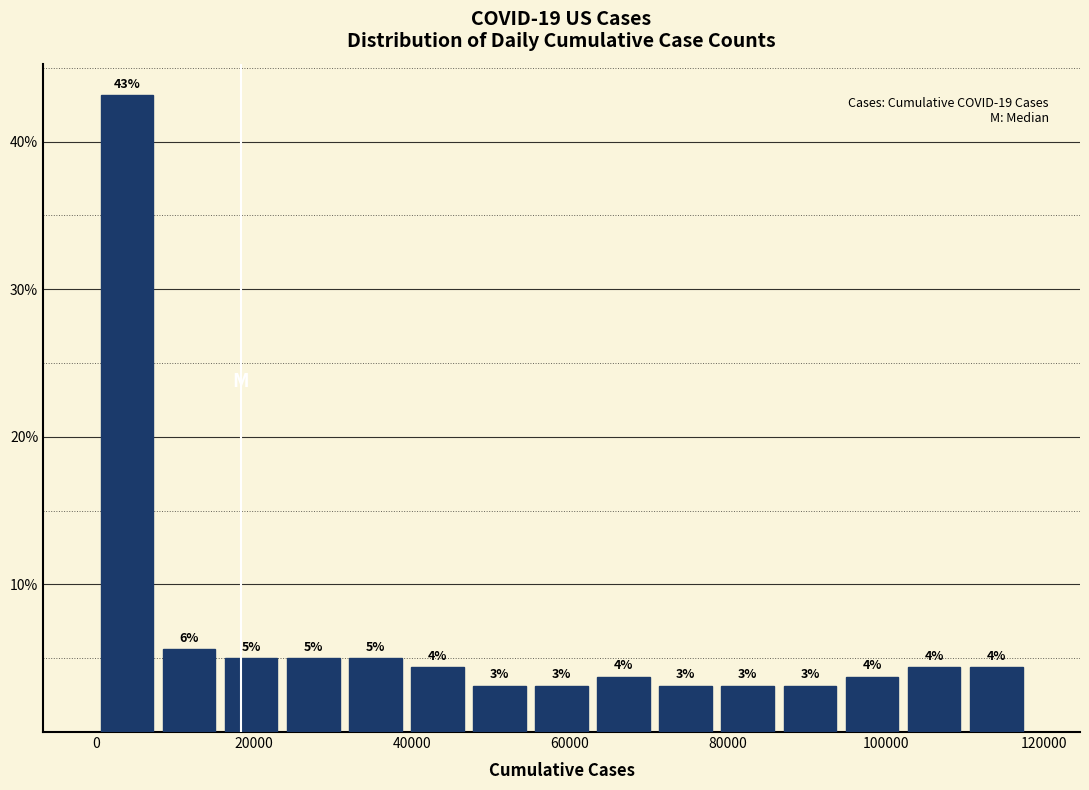

Around what value on the x-axis is the tallest bar? Give the approximate position of its centre, as read against the axis.

4000